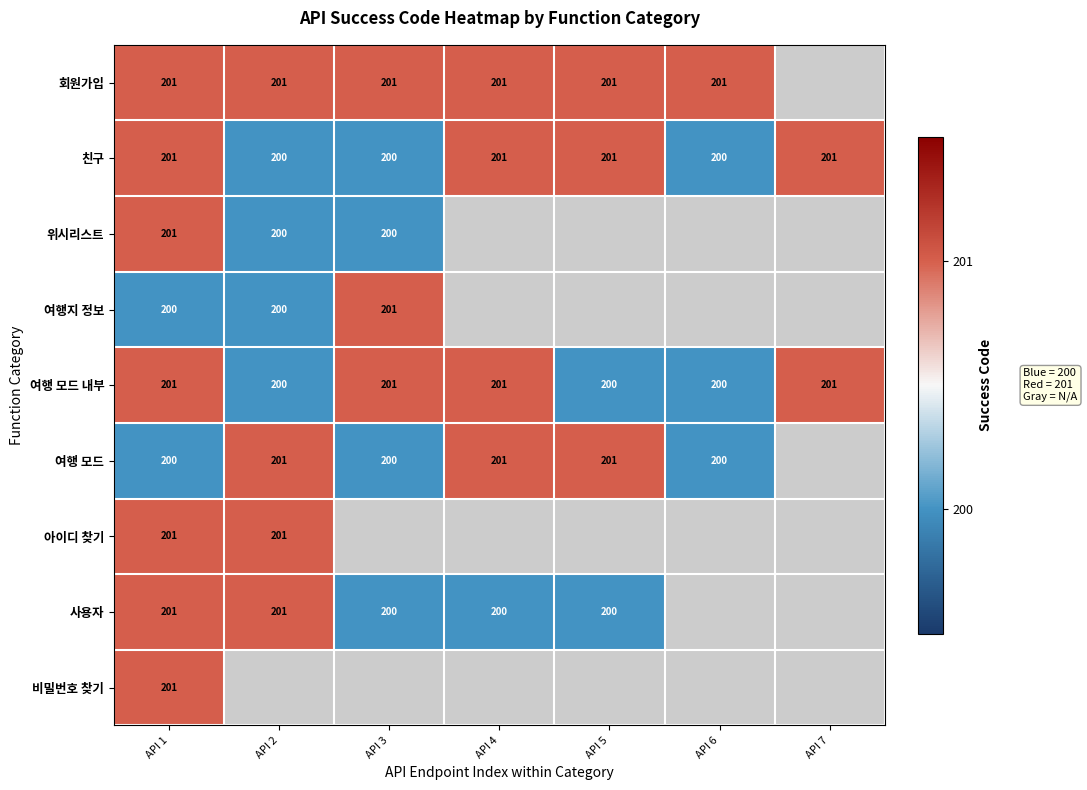

What is the spread (max minus min) of values at API 4?

1.0